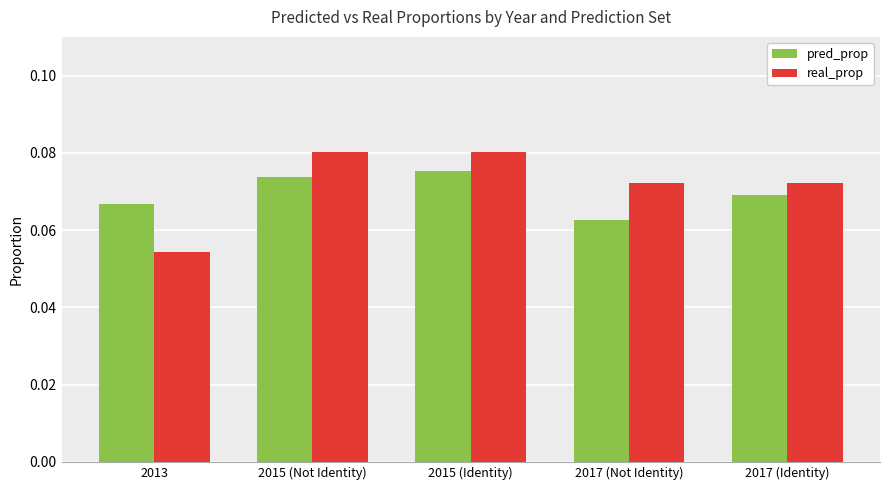

Between 2013 and 2017 (Not Identity), which series saw the biggest shift?

real_prop